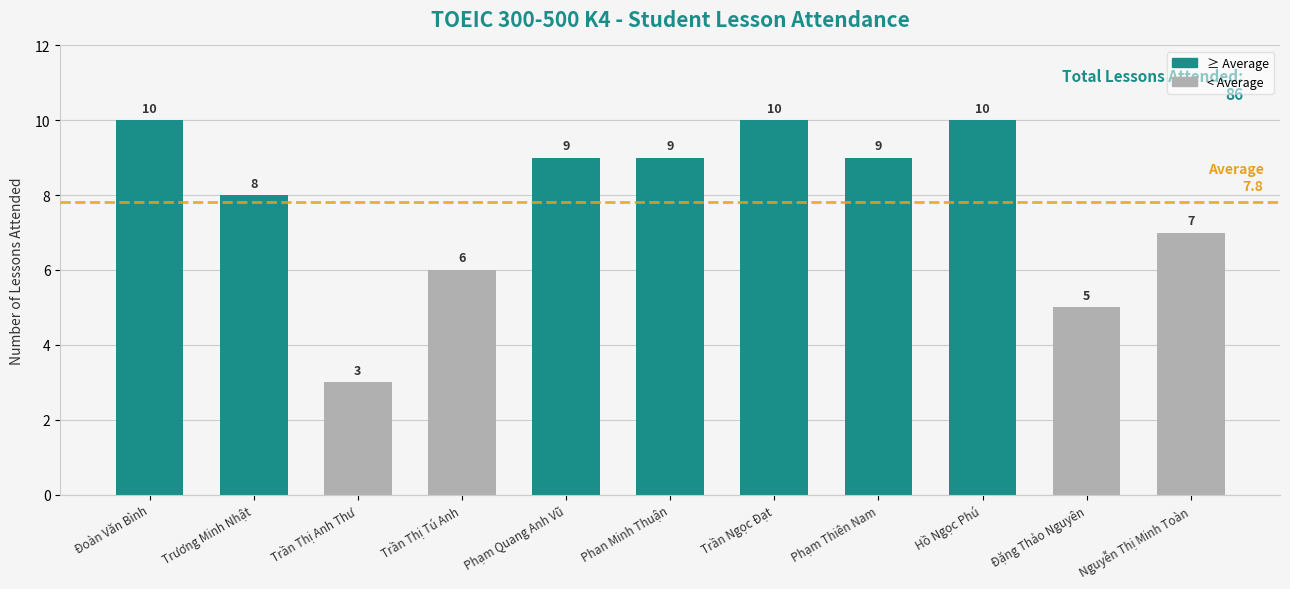

Count the values in the range 6 to 10.

9